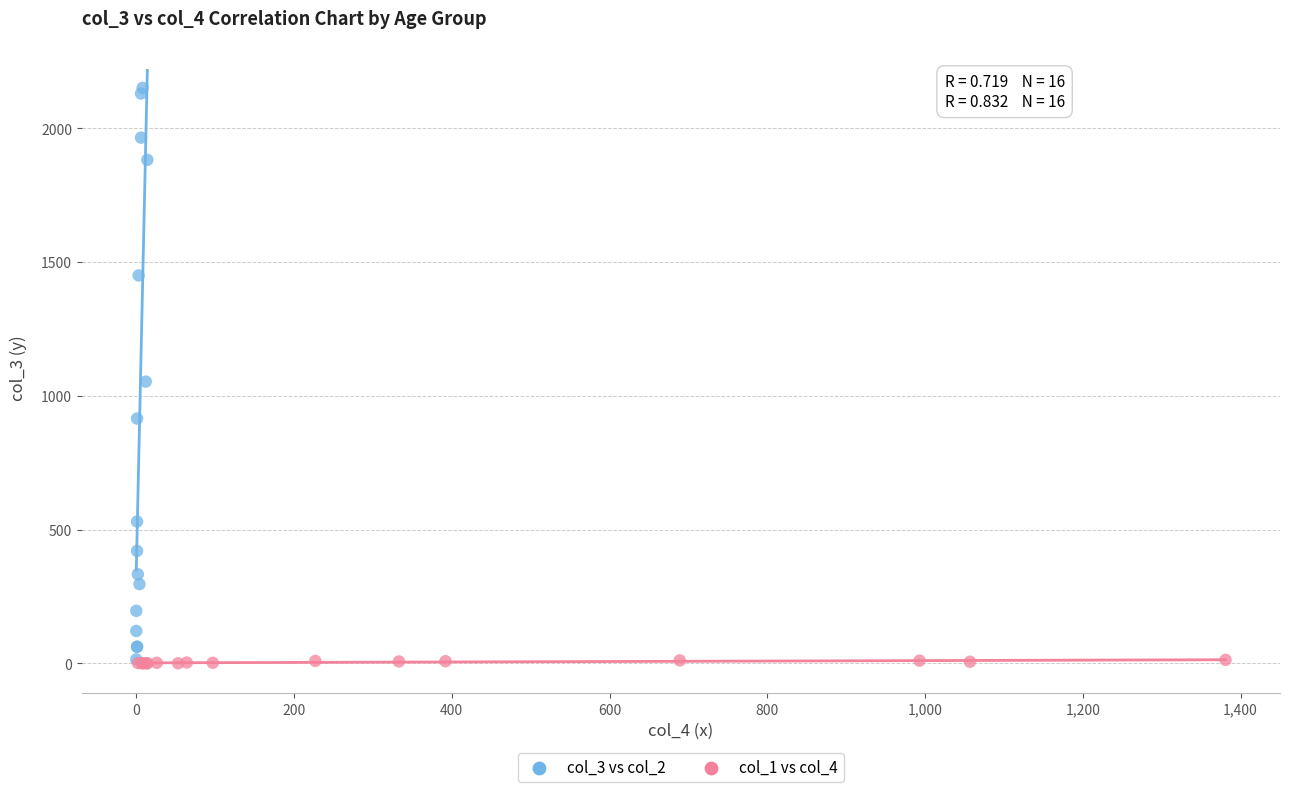

What are all the series names shown in the legend?

col_3 vs col_2, col_1 vs col_4